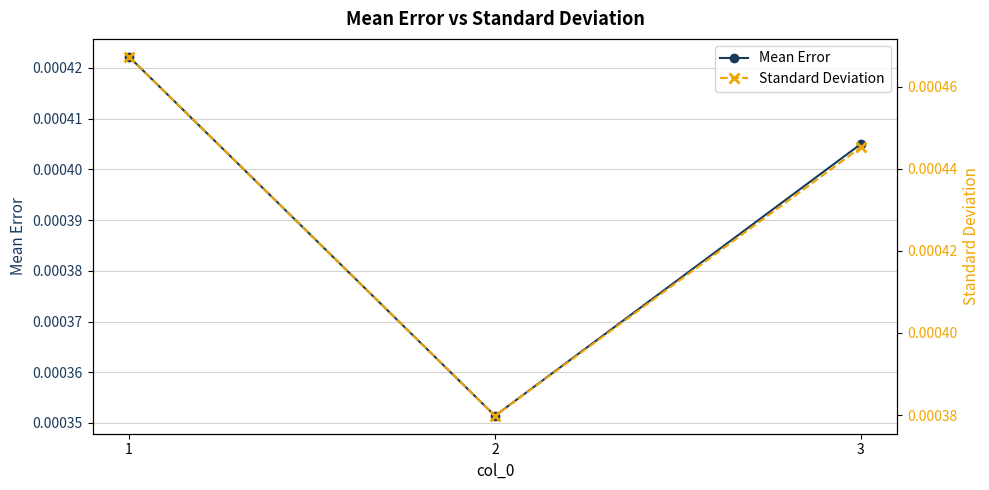

The Standard Deviation series shows 0.0 at 3. True or false?

True